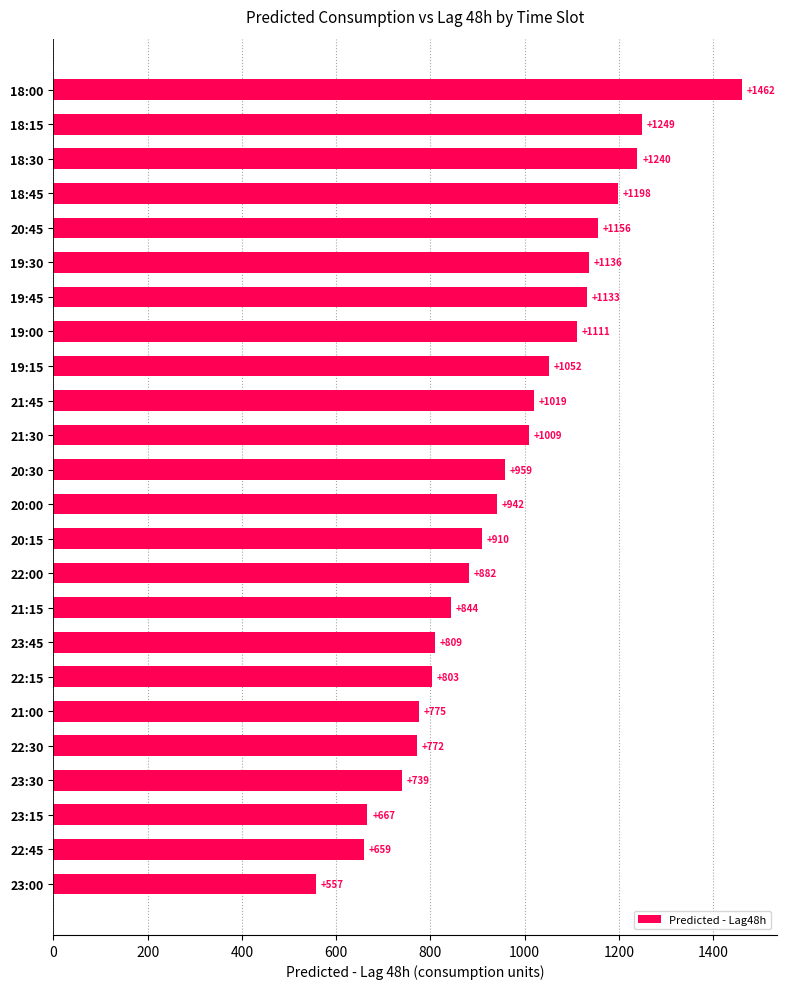

Where is the data nearest to the value 1009?

21:30